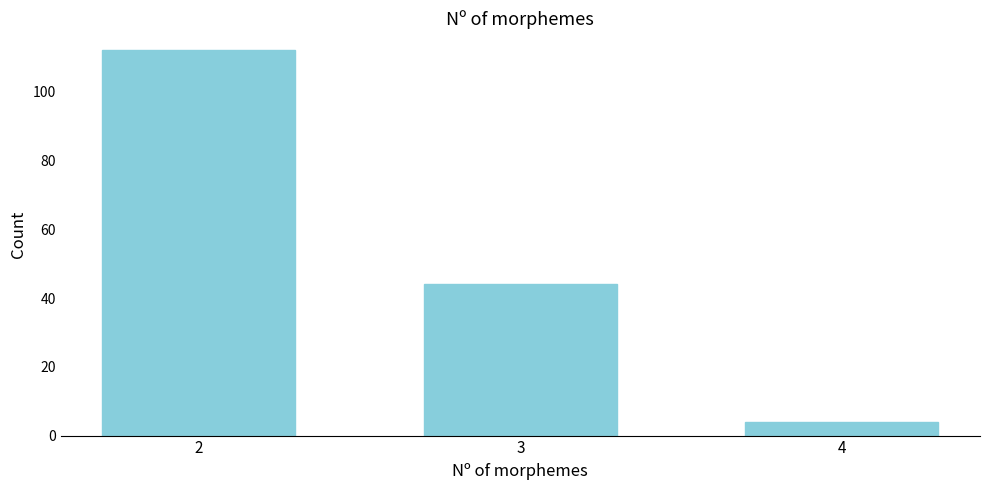

Reading right to left, transcribe all the data shown in this chart.

4=4	3=44	2=112